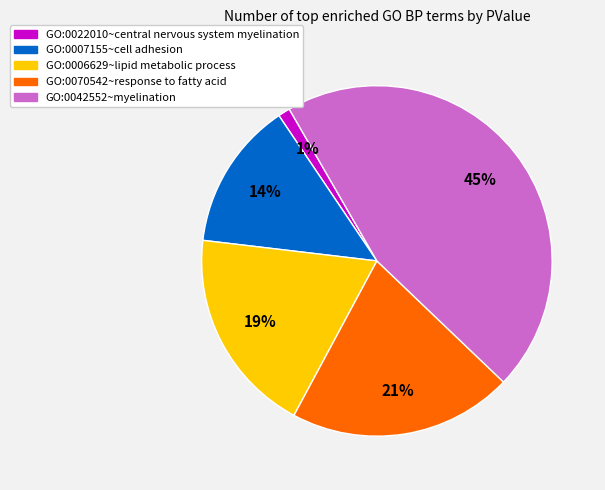

Combined, do GO:0022010~central nervous system myelination and GO:0006629~lipid metabolic process account for over 50%?

No